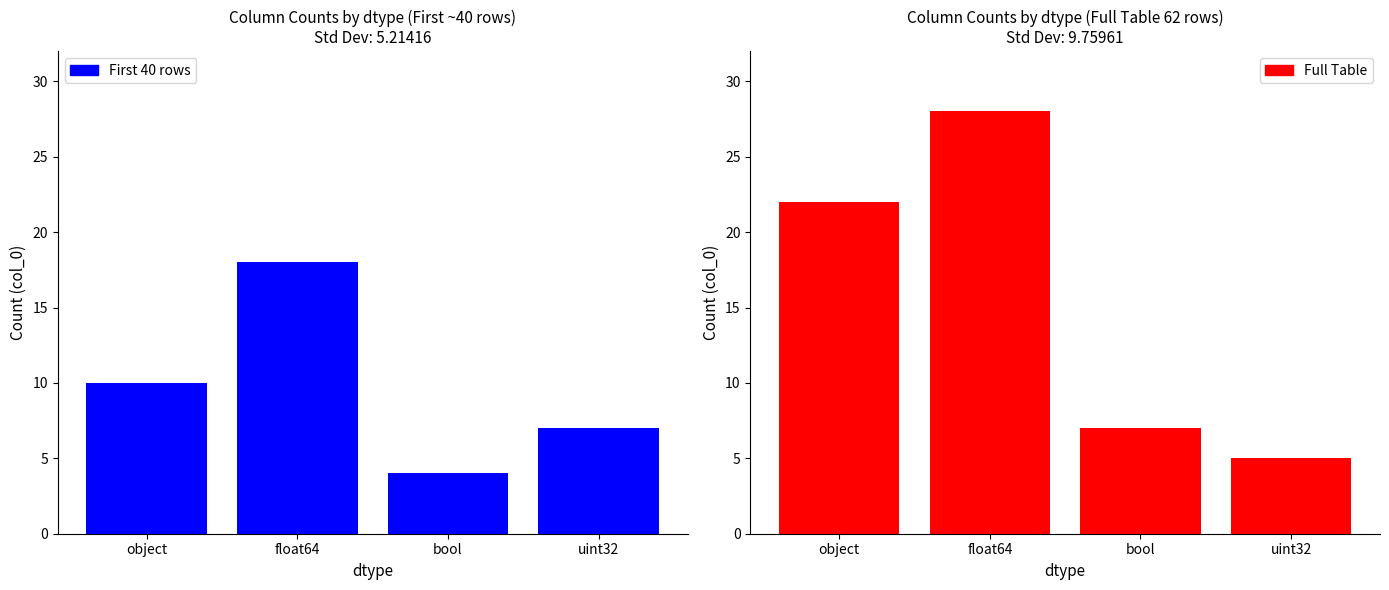

What is the label of the 2nd bar from the right?

bool